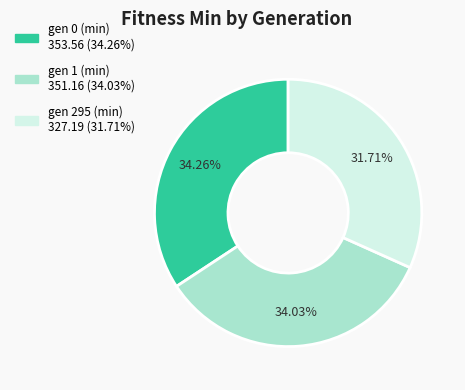

Approximately how many times larger is the value at gen 0 (min) compared to gen 1 (min)?

1.0